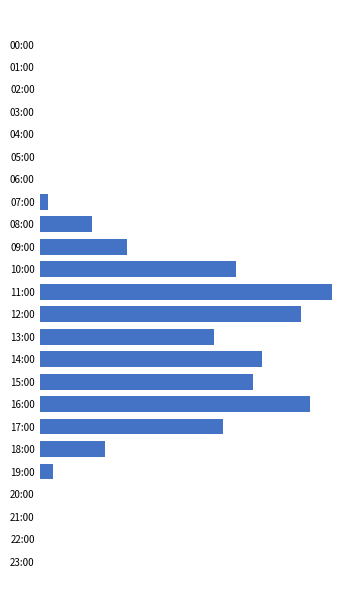

Rank the categories by value from highest to lowest.

11:00, 16:00, 12:00, 14:00, 15:00, 10:00, 17:00, 13:00, 09:00, 18:00, 08:00, 19:00, 07:00, 00:00, 01:00, 02:00, 03:00, 04:00, 05:00, 06:00, 20:00, 21:00, 22:00, 23:00